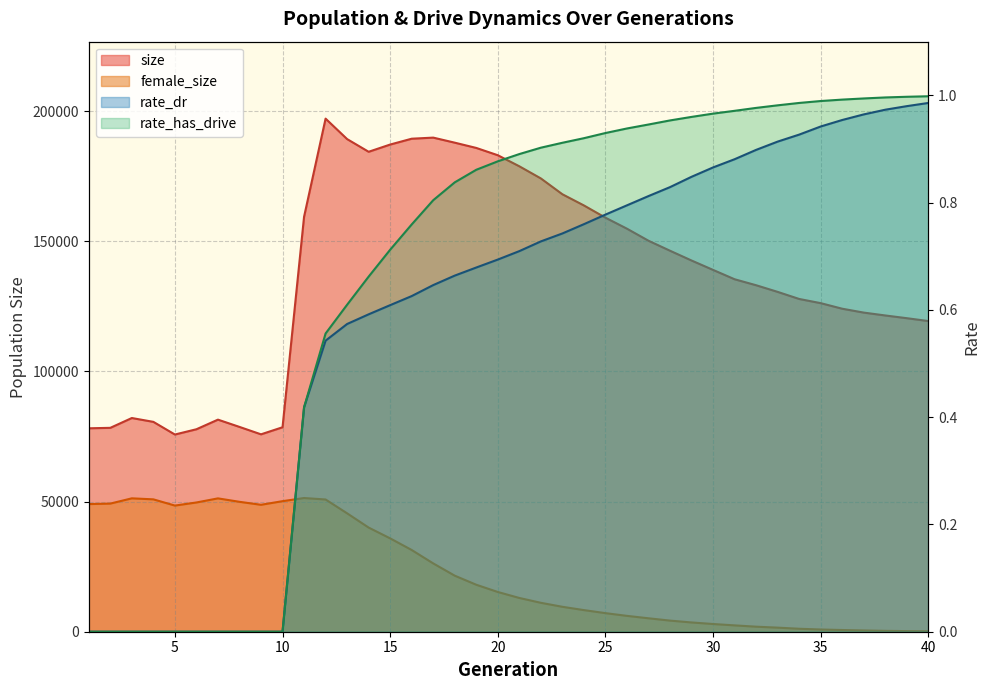

How many lines are shown in the chart?

4